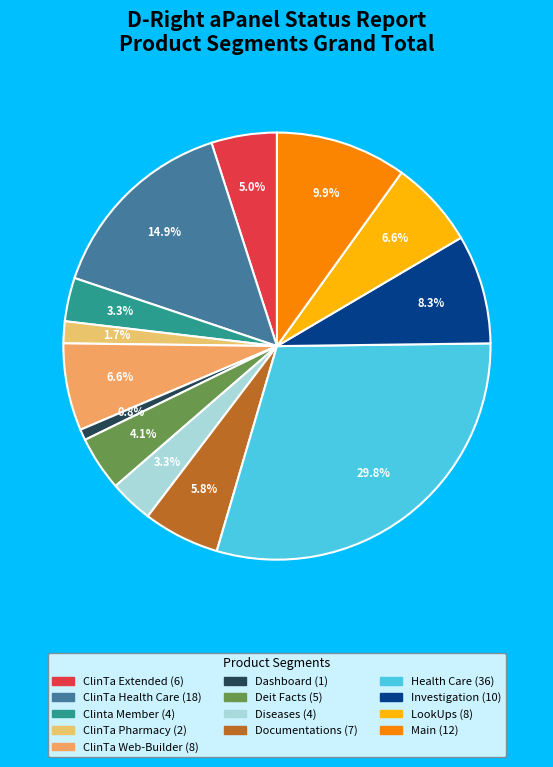

True or false: Health Care accounts for 30% of the total.

True